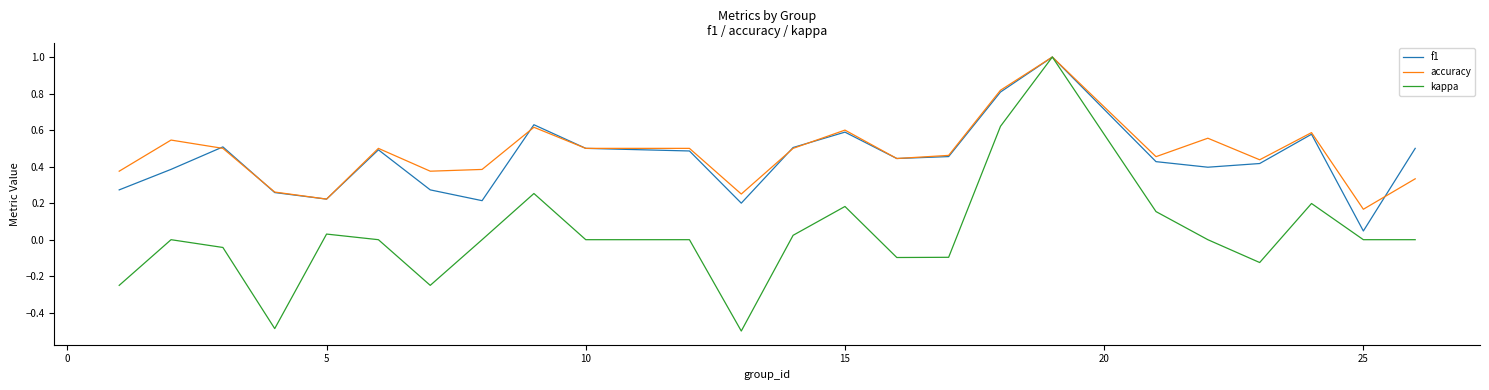

Which series has the widest spread of values?

kappa